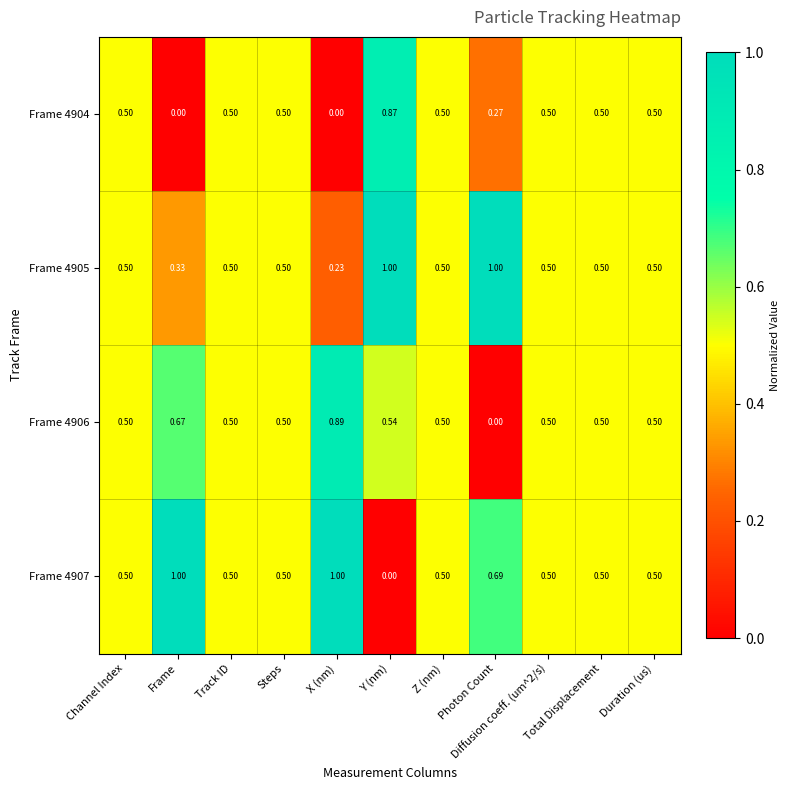

How many data points does each series have?

11